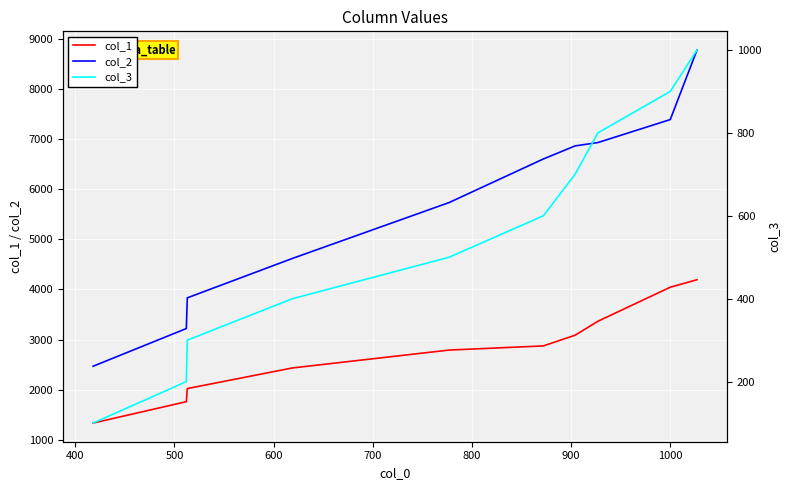

Which series has the largest total across all categories?

col_2